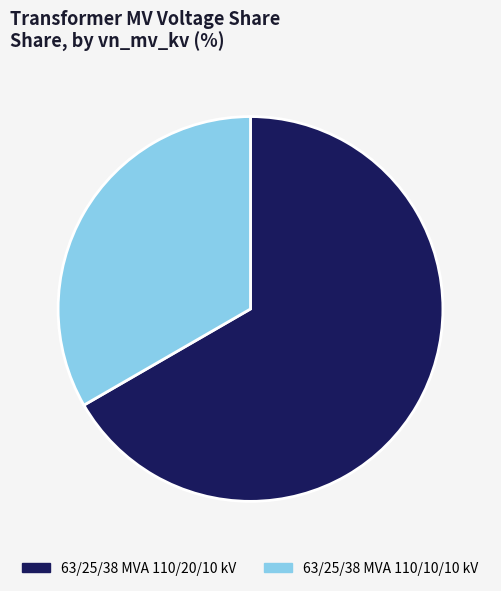

How many segments does this pie chart have?

2